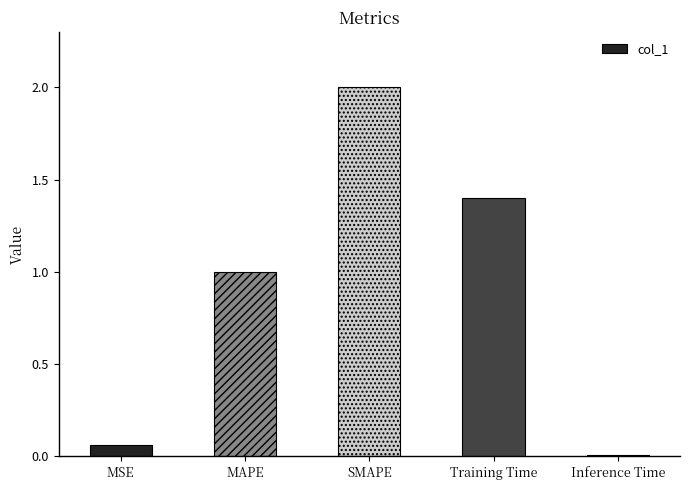

What is the label of the 4th bar from the left?

Training Time